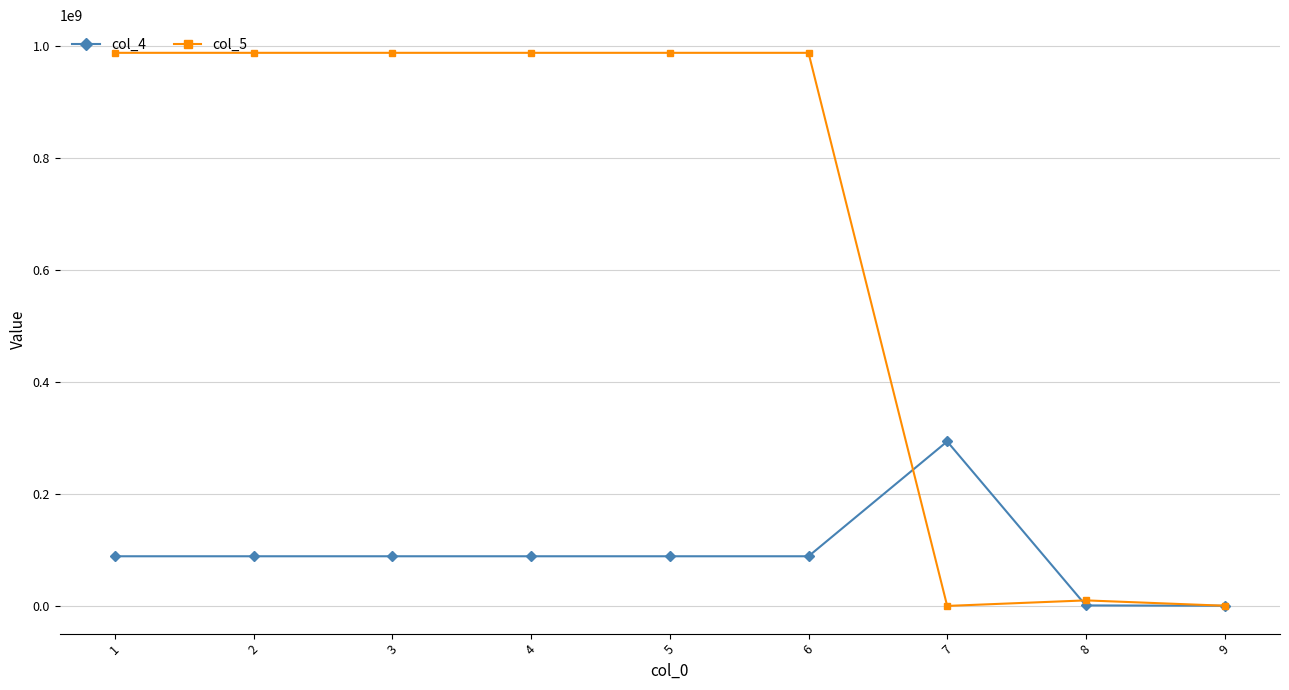

Rank the series by their average value, from lowest to highest.

col_4, col_5